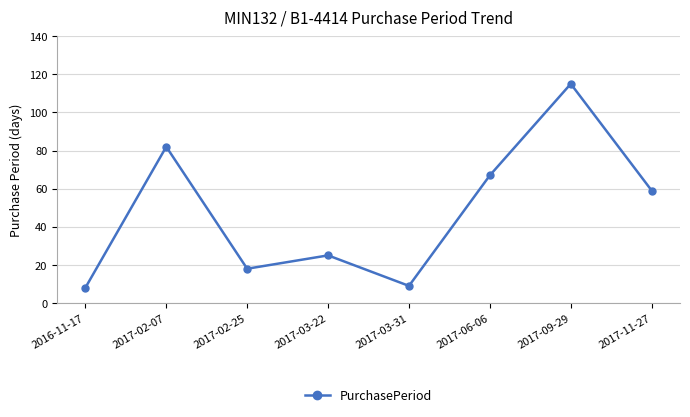

How many points are higher than both their immediate neighbors (excluding endpoints)?

3